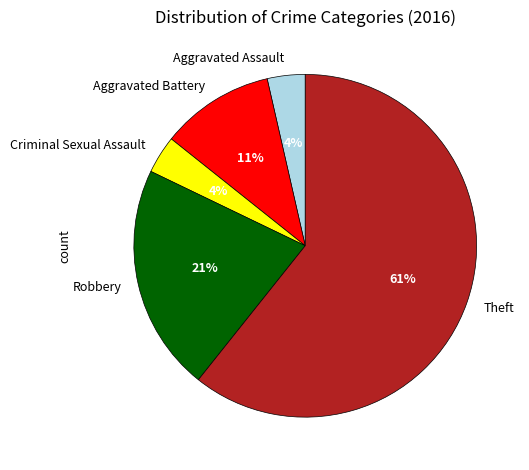

Which slice is the largest?

Theft